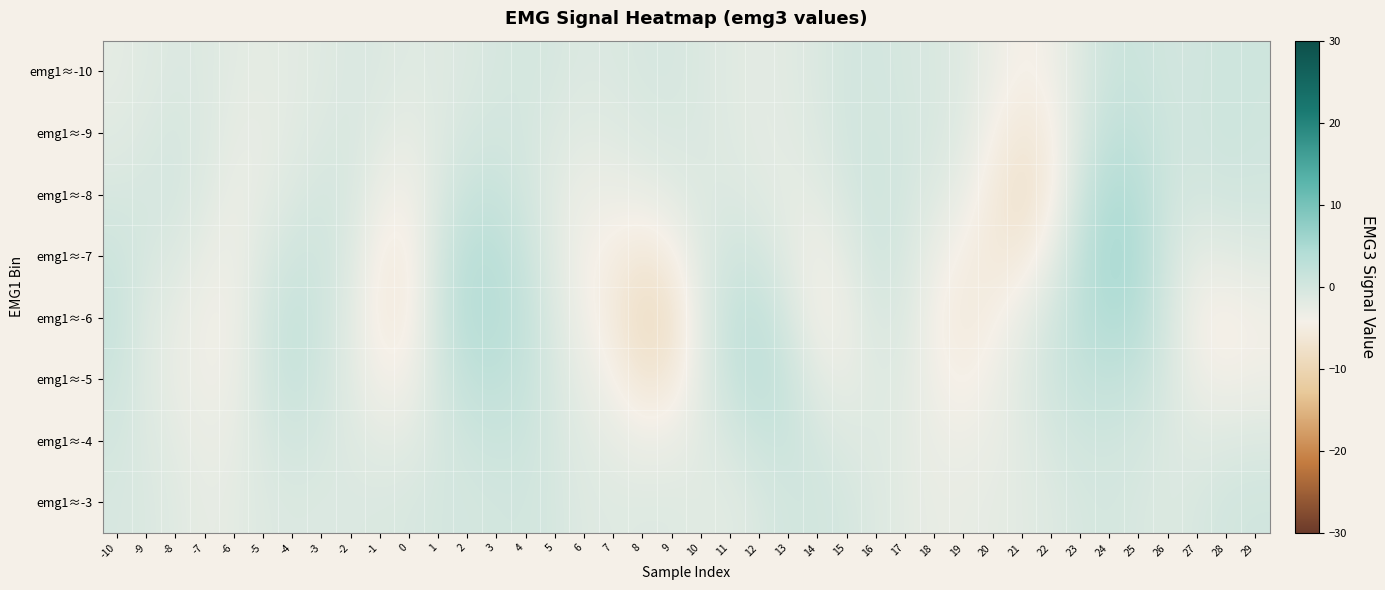

What is the maximum value shown in the chart?

5.4